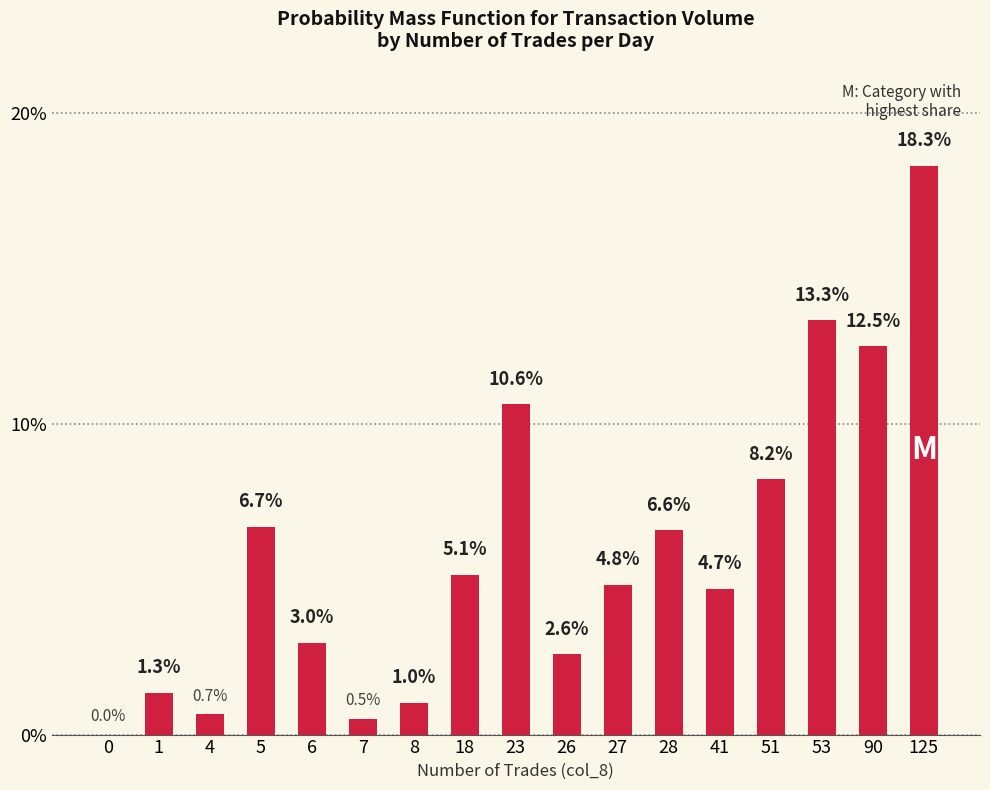

The value at 4 is 0.7. True or false?

True